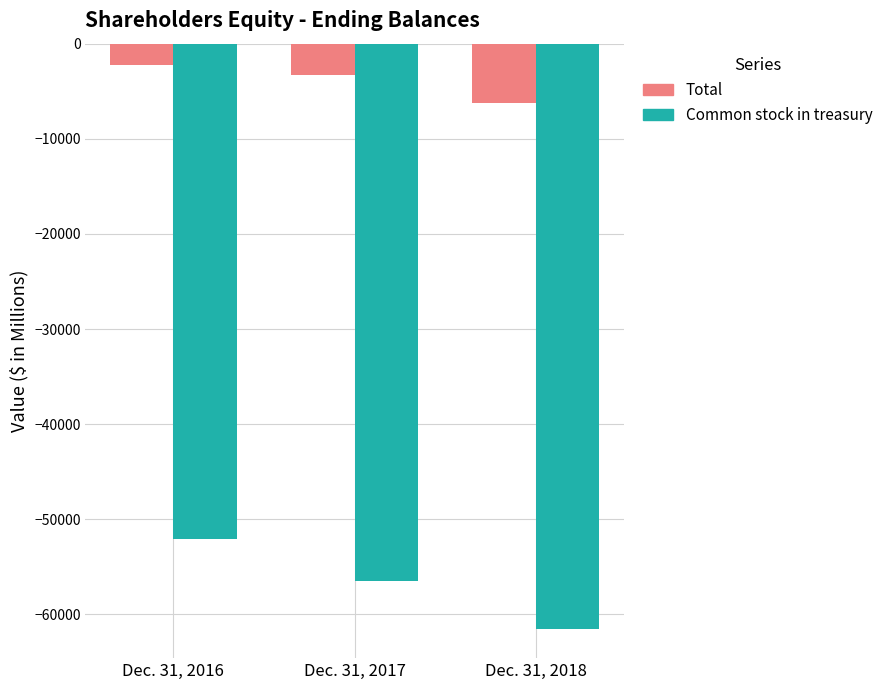

What is the difference between the Total values at Dec. 31, 2017 and Dec. 31, 2016?

1063.7